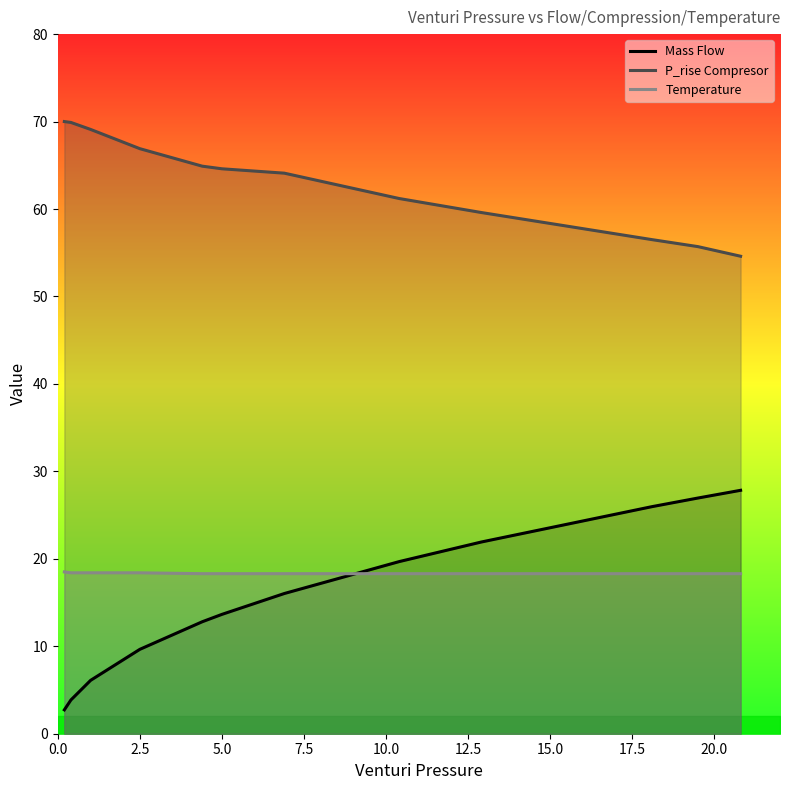

What is the difference between the second highest and minimum values in the Mass Flow series?

24.2